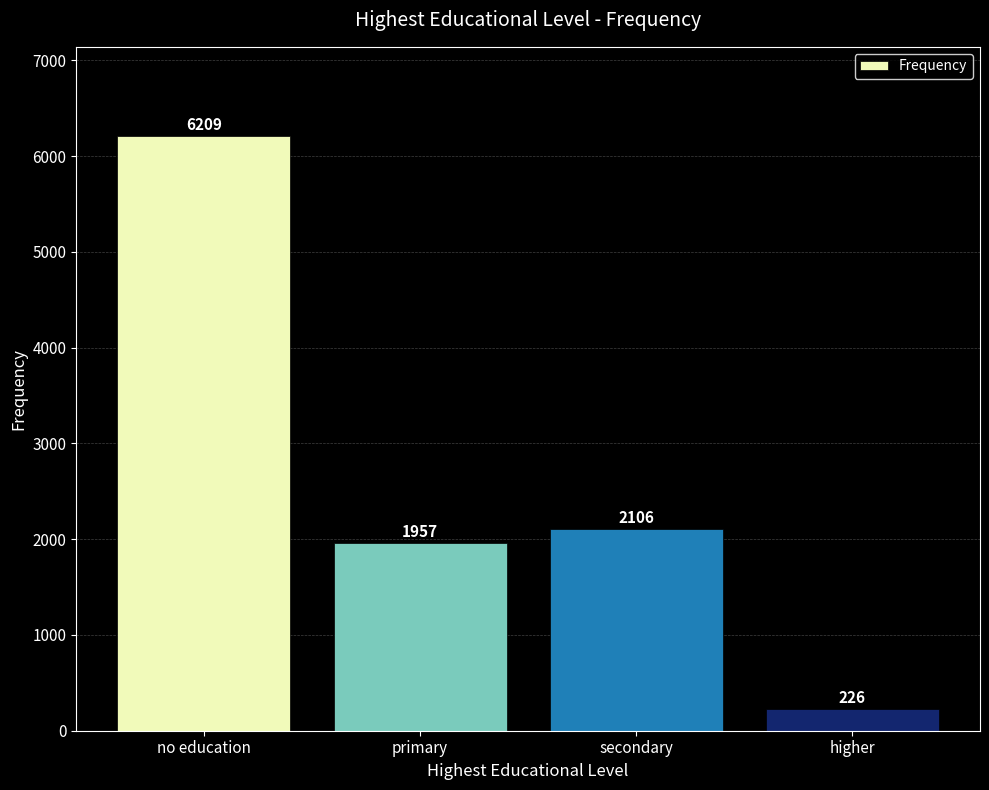

What is the sum of the values at no education and higher?

6435